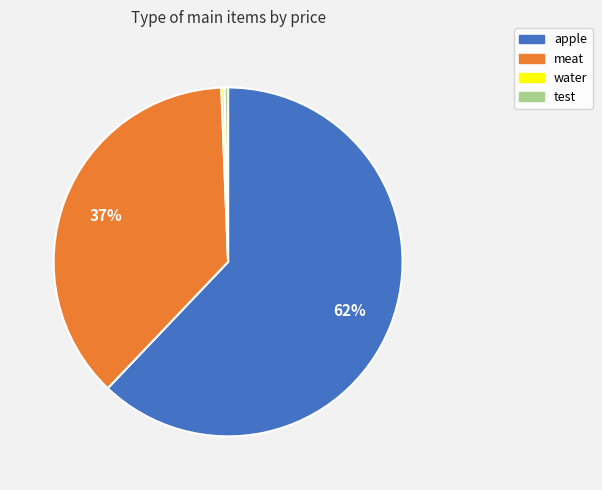

How many segments does this pie chart have?

4